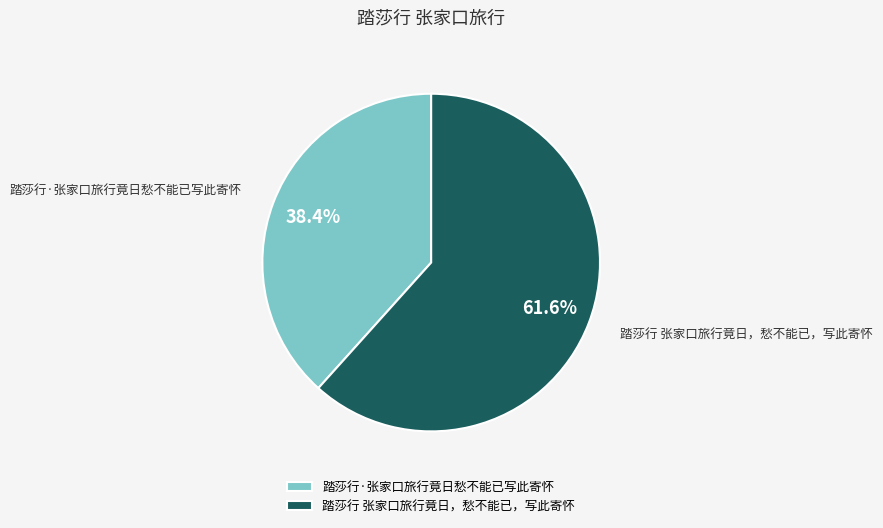

Between 踏莎行 张家口旅行竟日，愁不能已，写此寄怀 and 踏莎行·张家口旅行竟日愁不能已写此寄怀, which is larger?

踏莎行 张家口旅行竟日，愁不能已，写此寄怀